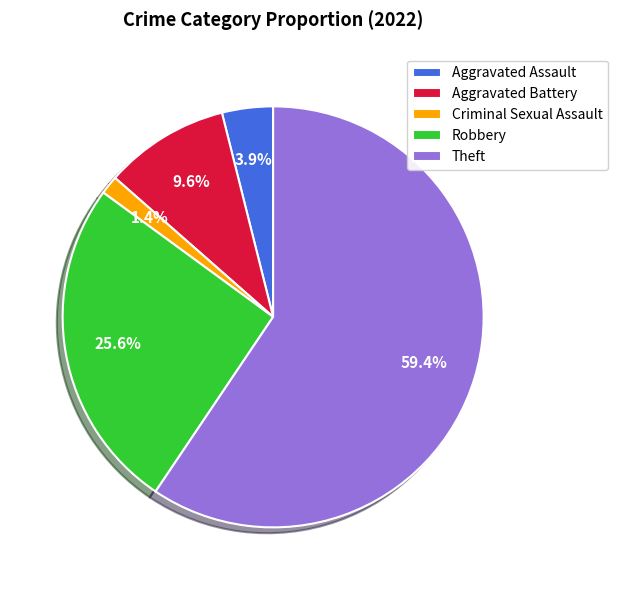

What percentage is the Aggravated Battery slice, to the nearest percent?

10%